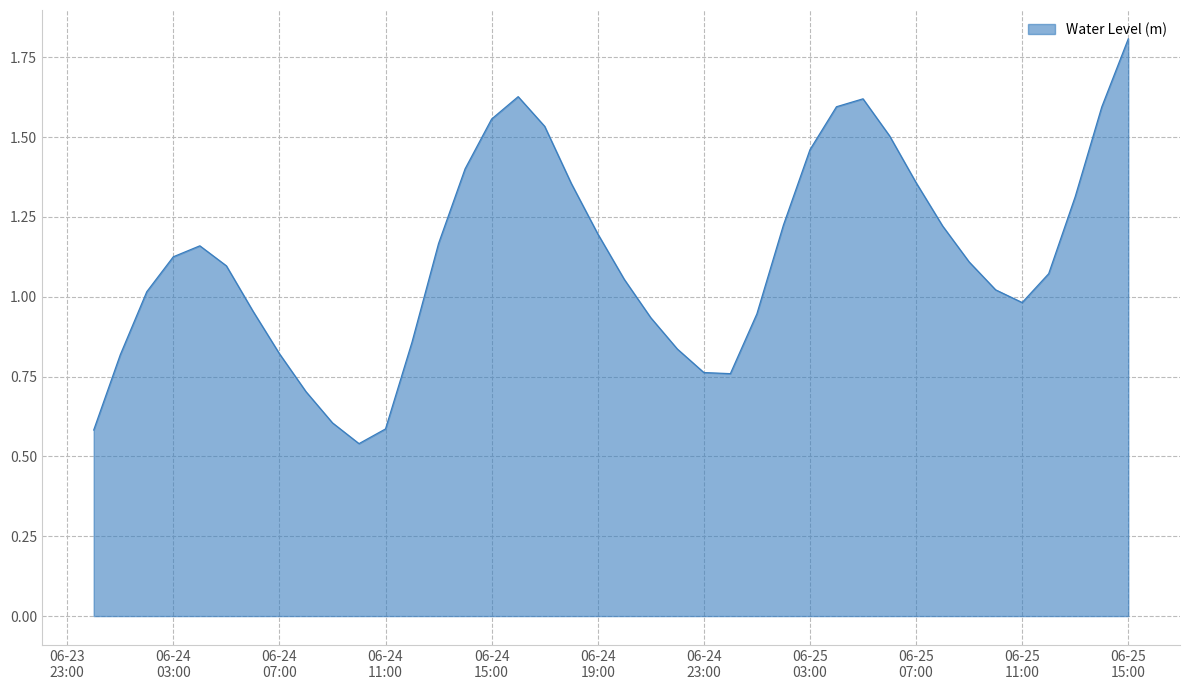

What is the greatest value displayed?

1.8